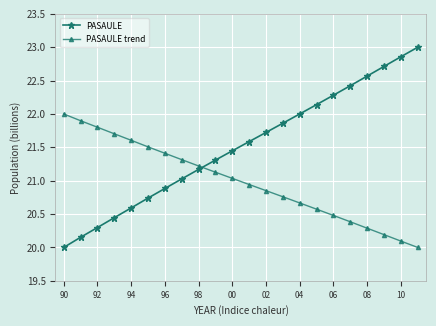

True or false: PASAULE trend has more than 1 interior local peaks.

False